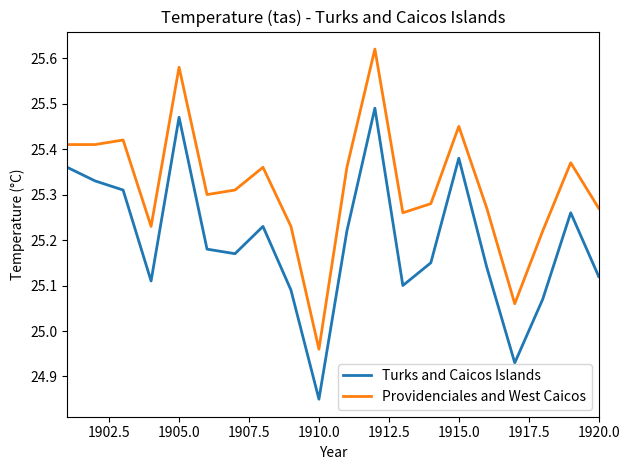

What is the difference between the maximum and minimum values in the Providenciales and West Caicos series?

0.7